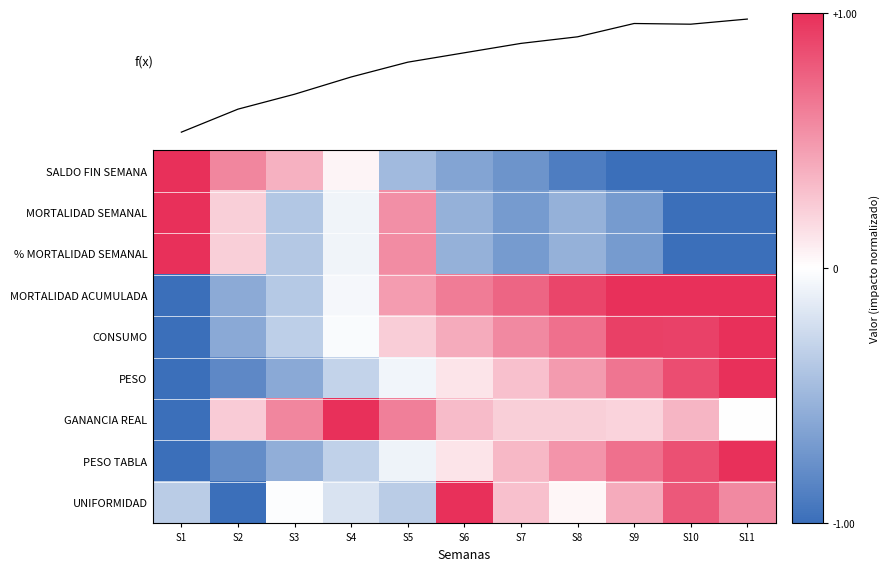

What is the spread (max minus min) of values at S3?

1.2